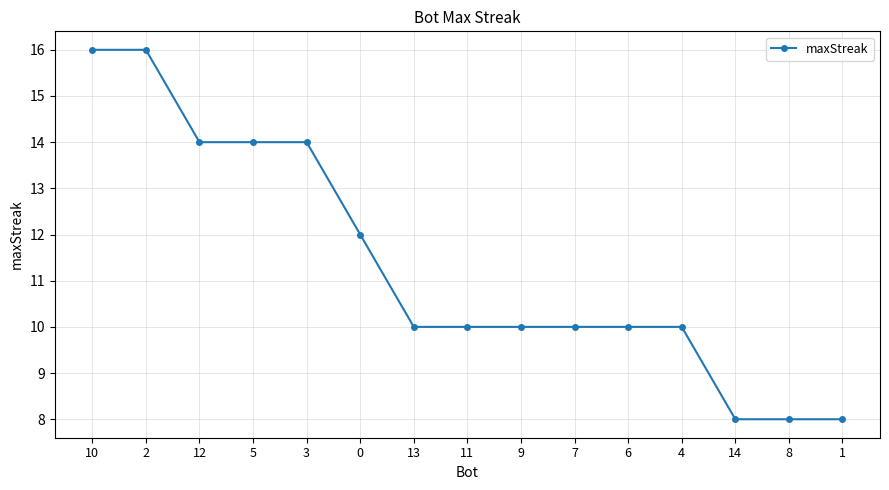

What is the difference between the second highest and minimum values?

8